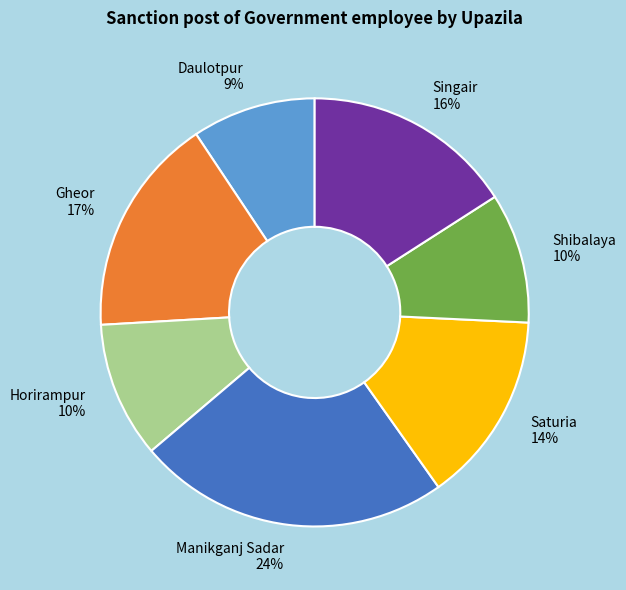

How many segments does this pie chart have?

7